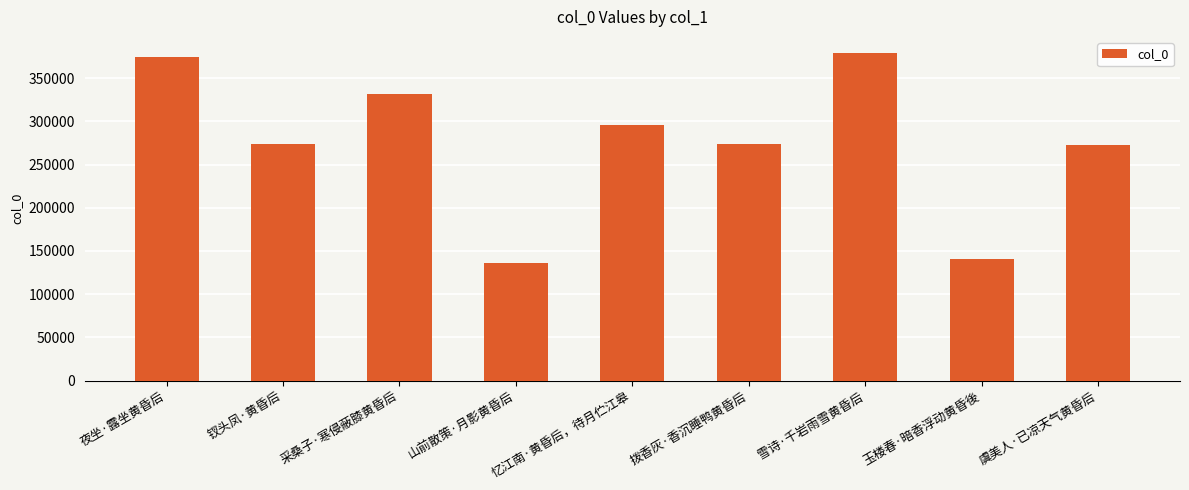

What is the label of the 6th bar from the left?

拨香灰·香沉睡鸭黄昏后